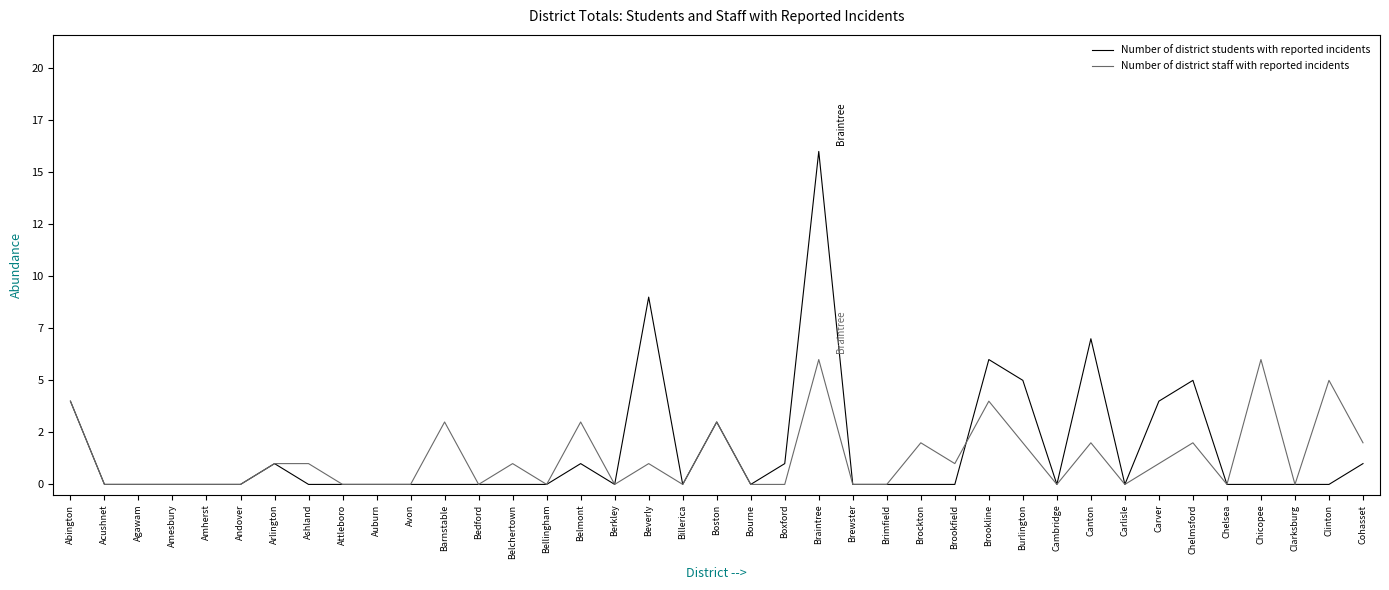

Does the chart display data point markers on the line(s)?

No